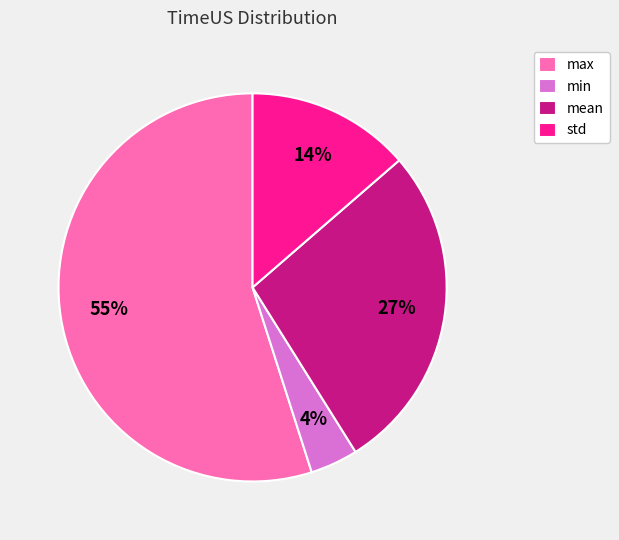

Do min and mean together represent more than half of the pie?

No